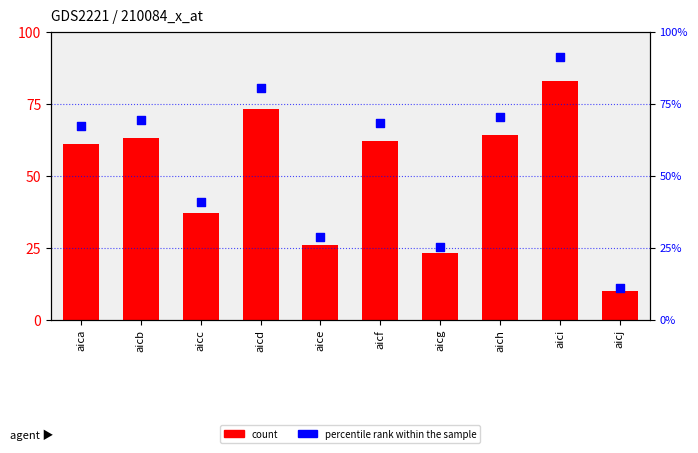

At which category is the sum across all series the highest?

aici